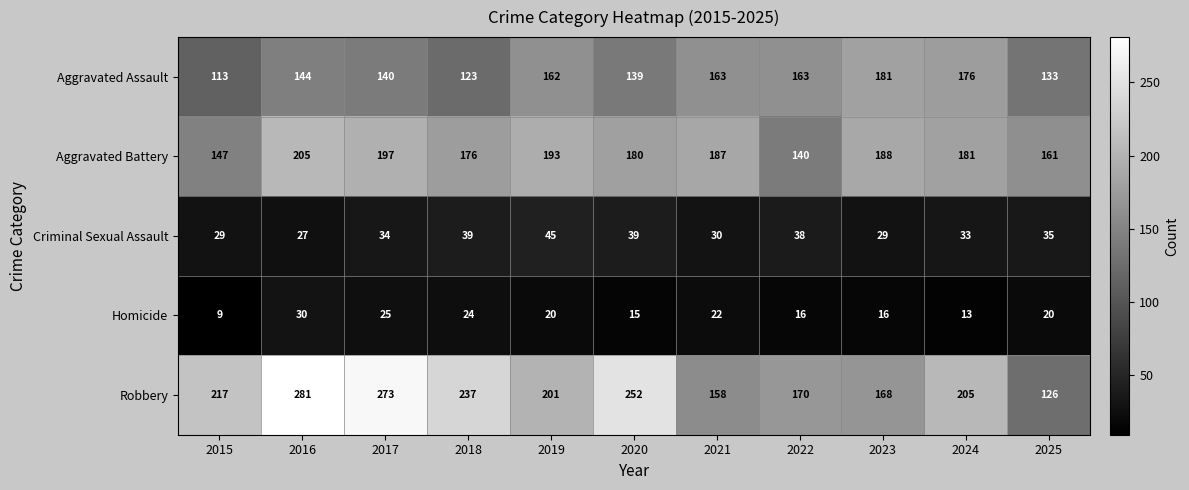

What value does the Aggravated Assault series have at 2025, to the nearest 10?

130